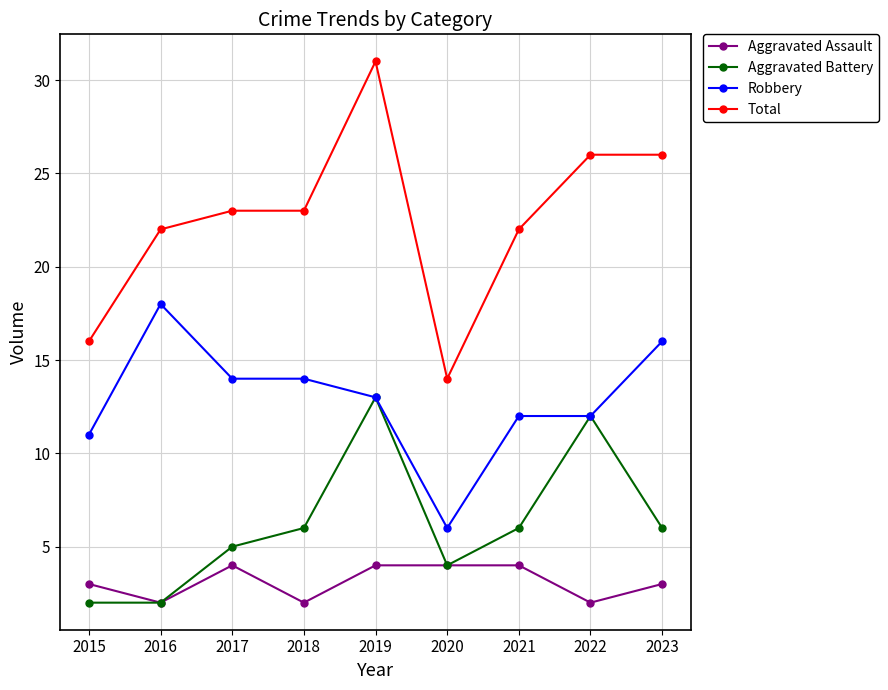

True or false: Total and Aggravated Battery cross at least once.

False